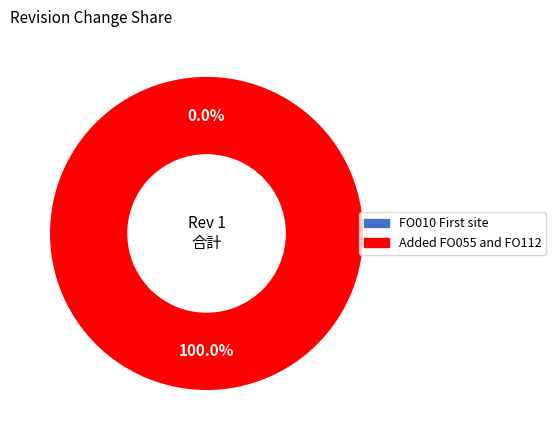

Count the number of slices in the pie.

2